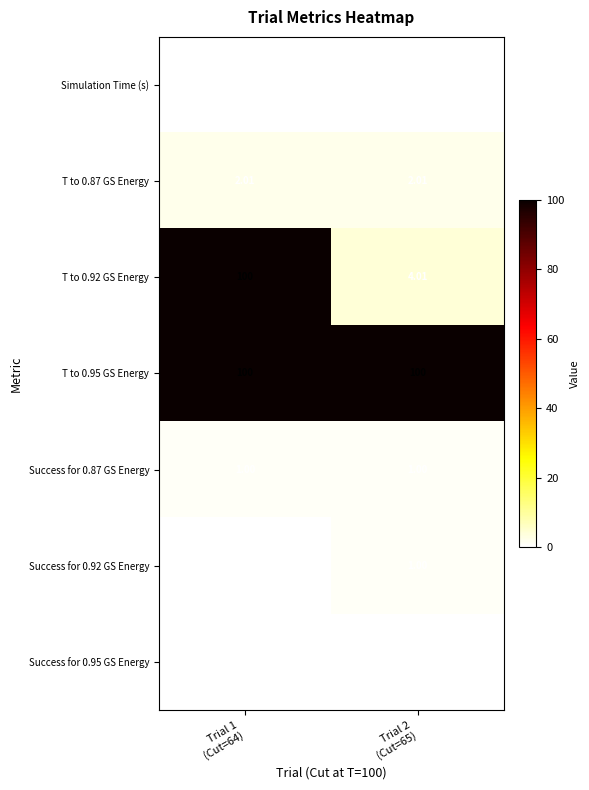

Which series has the largest range (max minus min)?

T to 0.92 GS Energy